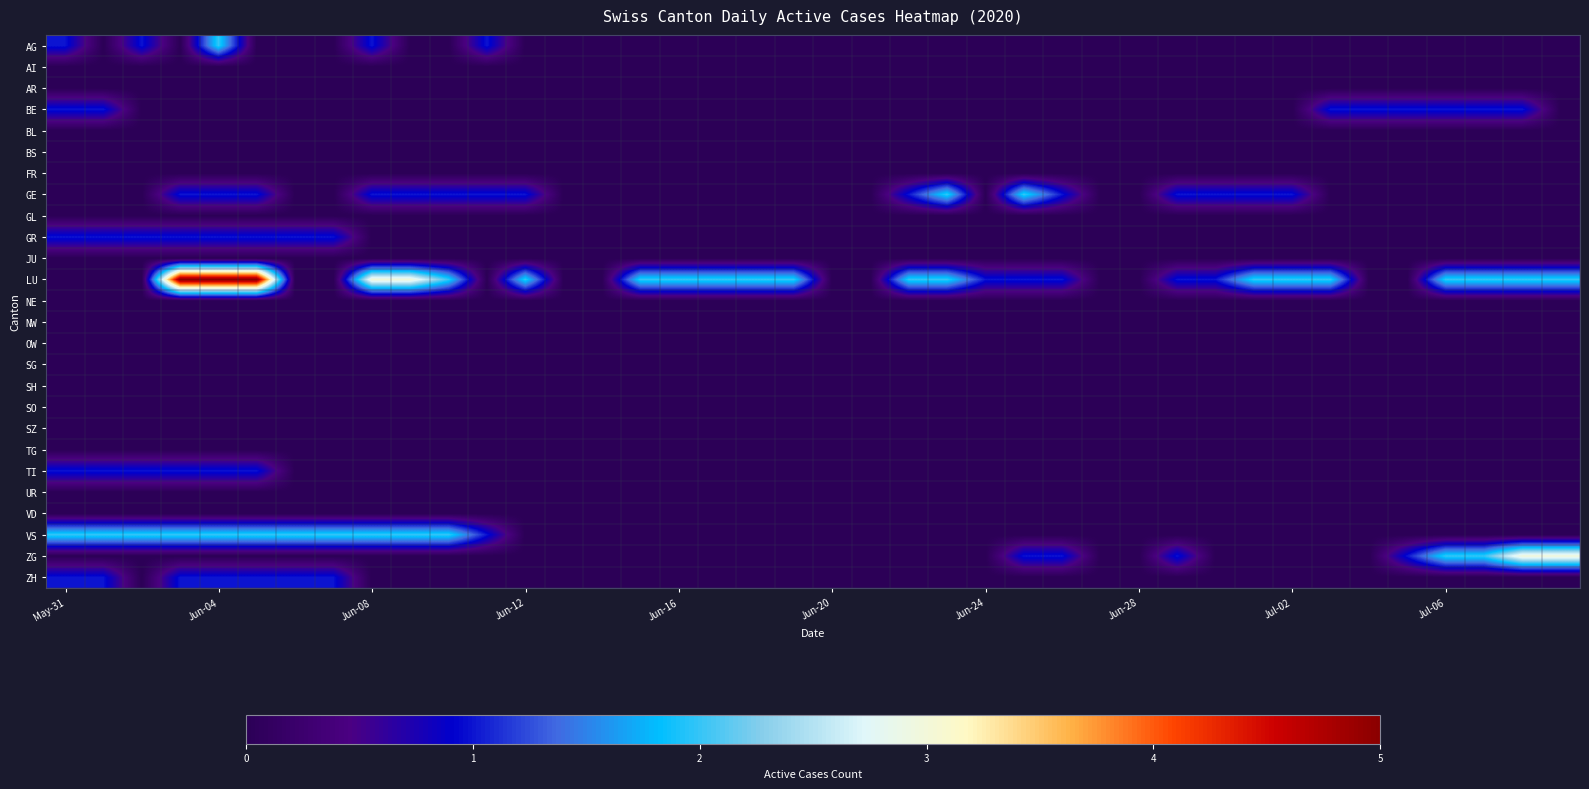

At how many categories does at least one series exceed 3?

3